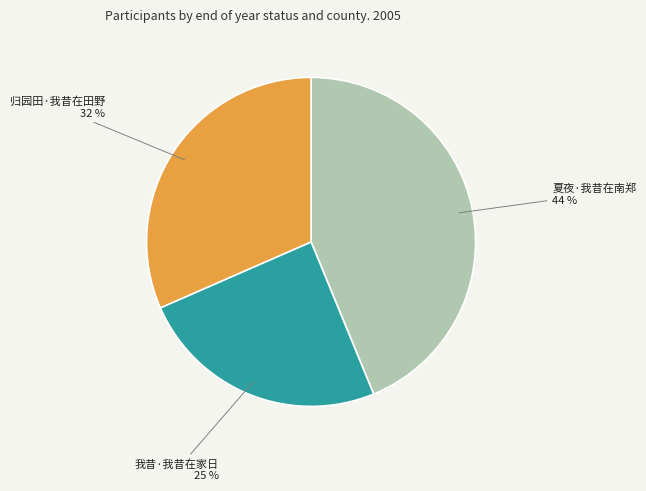

Which category has the biggest portion of the pie?

夏夜·我昔在南郑